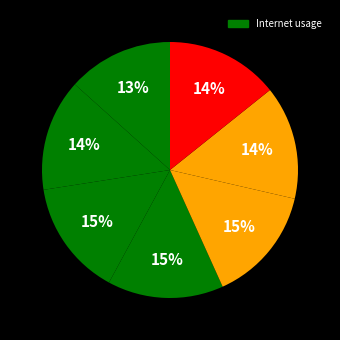

To the nearest percent, what is the average slice percentage?

14%